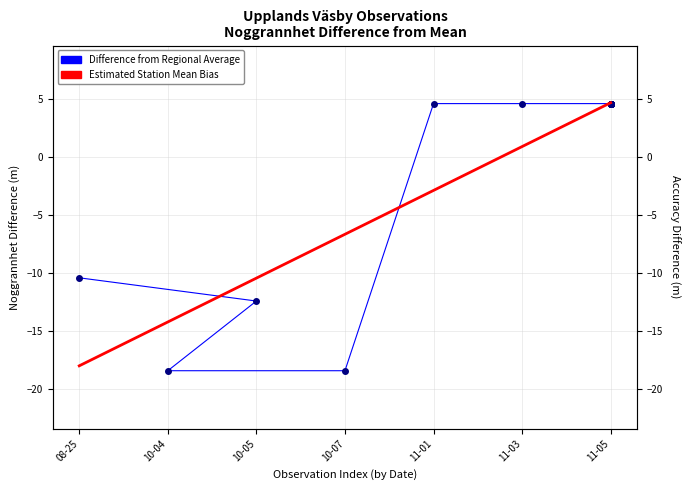

What value does the data have at 2022-11-05?

4.6